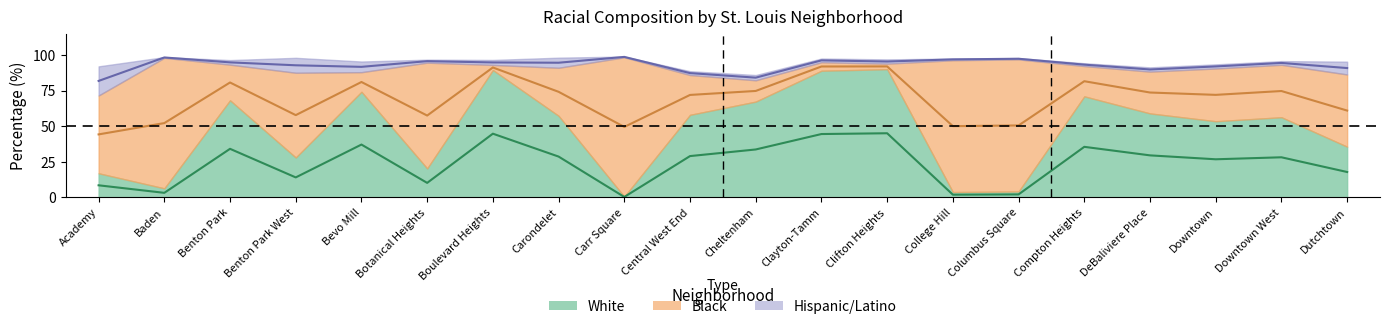

What is the label of the 3rd point from the right?

Downtown